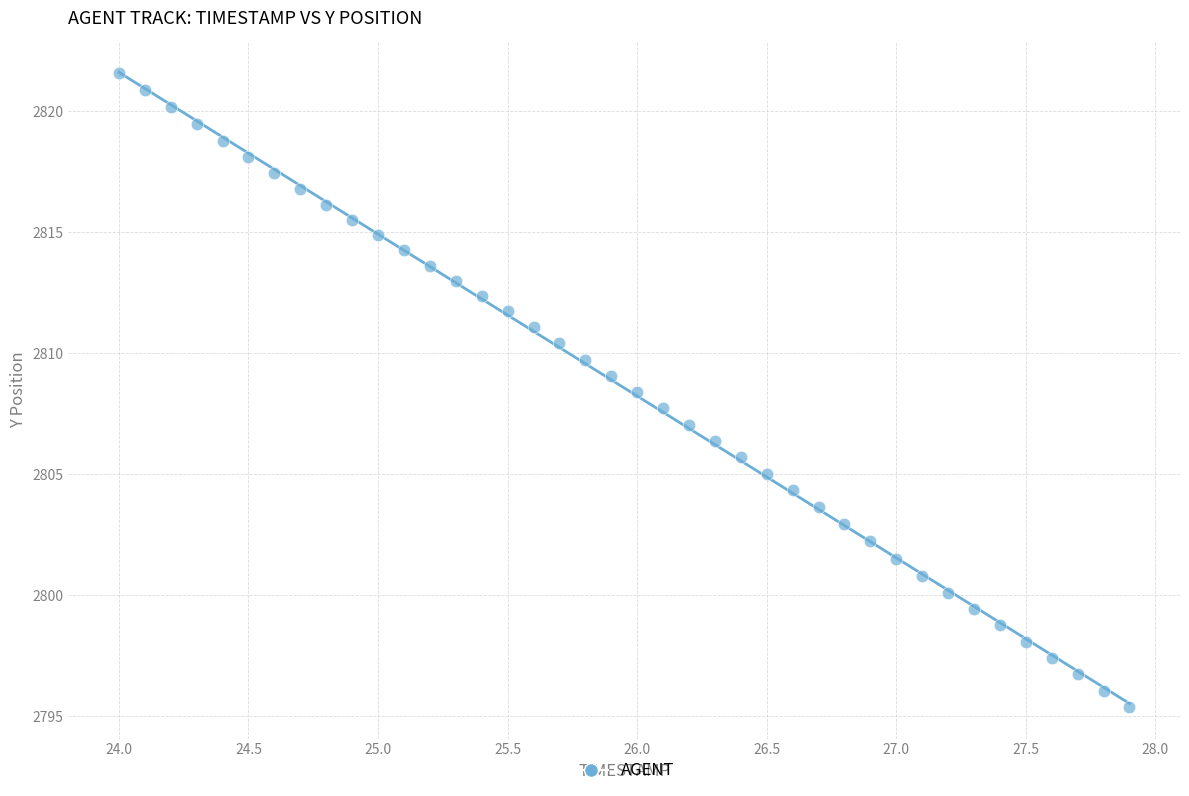

What is the range of Y values (max minus min)?

26.2